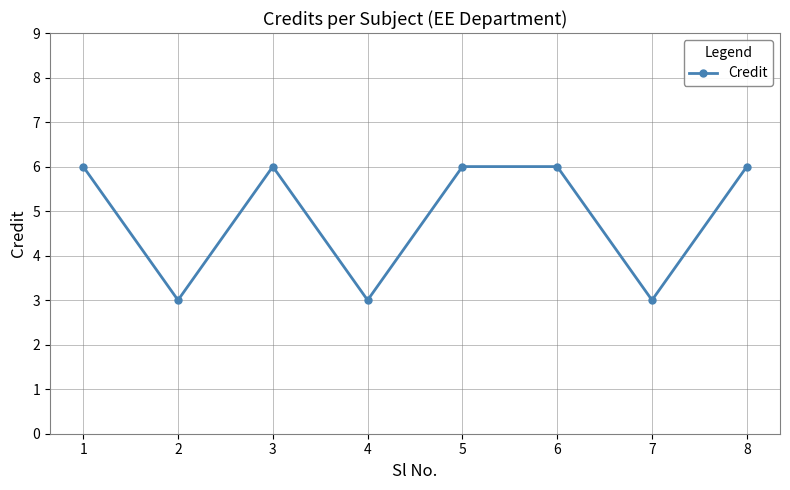

What is the average value?

5